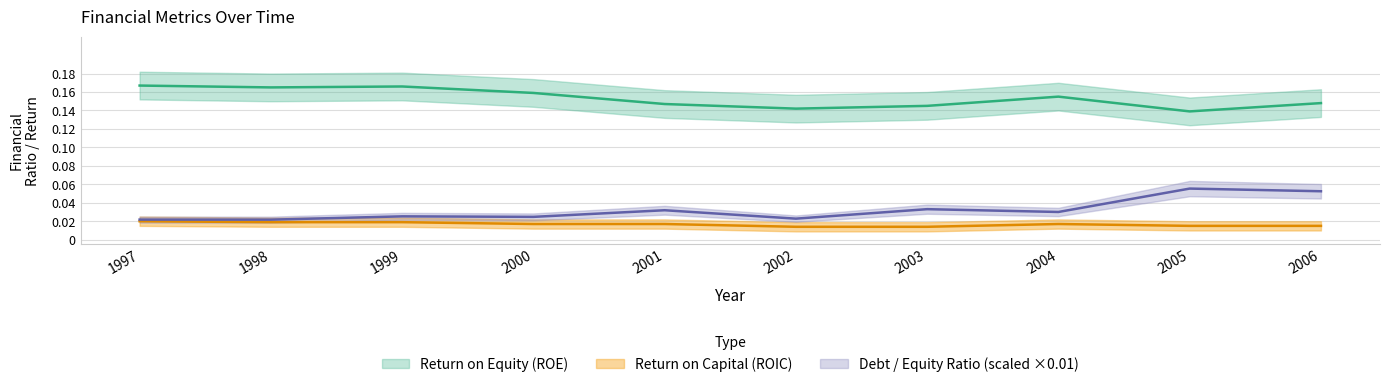

Rank the series by their maximum value, from highest to lowest.

Return on Equity (ROE), Debt / Equity Ratio, Return on Capital (ROIC)